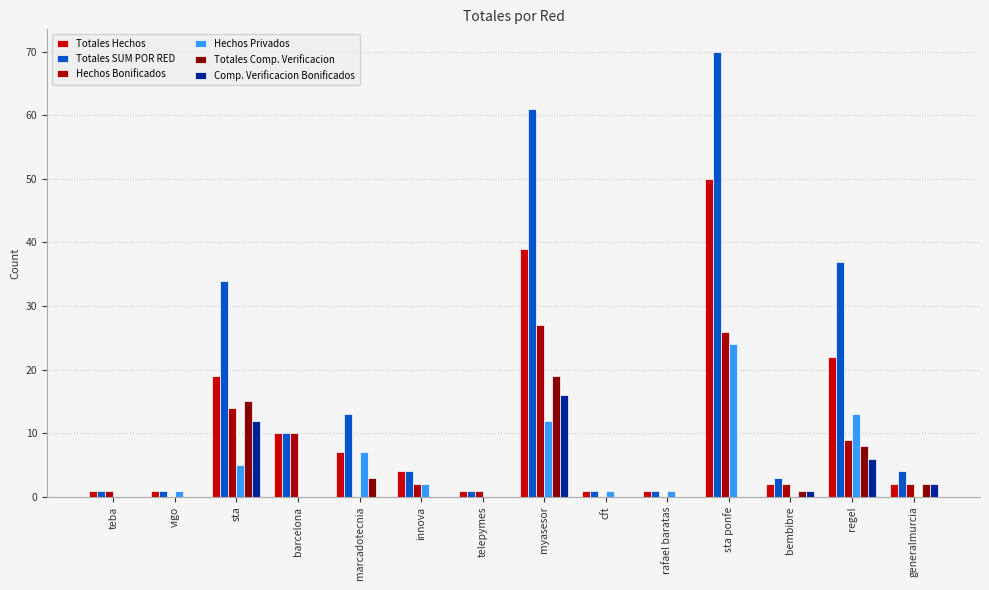

Are the bars grouped side by side (vs. stacked)?

Yes